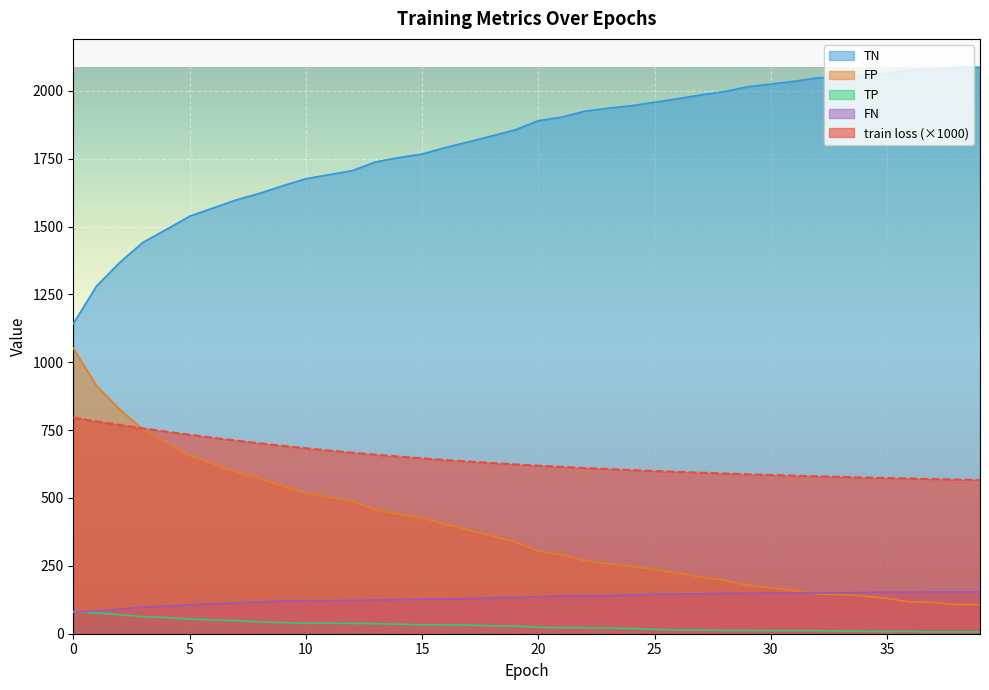

Reading left to right, what are all the values shown in this chart?

train loss: 795.8	782.2	769.1	756.5	744.5	733.0	722.0	711.5	701.6	692.2	683.3	675.0	667.1	659.6	652.7	646.1	640.0	634.2	628.9	623.8	619.1	614.7	610.5	606.6	602.9	599.5	596.2	593.1	590.2	587.4	584.8	582.3	579.9	577.6	575.5	573.4	571.5	569.6	567.8	566.1
TP: 82.0	77.0	70.0	63.0	60.0	54.0	51.0	48.0	44.0	41.0	39.0	39.0	38.0	37.0	35.0	33.0	33.0	32.0	29.0	28.0	24.0	22.0	22.0	21.0	19.0	16.0	14.0	14.0	12.0	12.0	11.0	11.0	11.0	10.0	9.0	8.0	8.0	7.0	7.0	7.0
TN: 1142.0	1281.0	1368.0	1442.0	1489.0	1538.0	1568.0	1598.0	1622.0	1650.0	1676.0	1691.0	1706.0	1738.0	1754.0	1767.0	1791.0	1812.0	1834.0	1856.0	1890.0	1903.0	1925.0	1936.0	1945.0	1958.0	1971.0	1985.0	1997.0	2015.0	2025.0	2035.0	2048.0	2050.0	2055.0	2064.0	2077.0	2079.0	2087.0	2087.0
FP: 1052.0	913.0	826.0	752.0	705.0	656.0	626.0	596.0	572.0	544.0	518.0	503.0	488.0	456.0	440.0	427.0	403.0	382.0	360.0	338.0	304.0	291.0	269.0	258.0	249.0	236.0	223.0	209.0	197.0	179.0	169.0	159.0	146.0	144.0	139.0	130.0	117.0	115.0	107.0	107.0
FN: 79.0	84.0	91.0	98.0	101.0	107.0	110.0	113.0	117.0	120.0	122.0	122.0	123.0	124.0	126.0	128.0	128.0	129.0	132.0	133.0	137.0	139.0	139.0	140.0	142.0	145.0	147.0	147.0	149.0	149.0	150.0	150.0	150.0	151.0	152.0	153.0	153.0	154.0	154.0	154.0